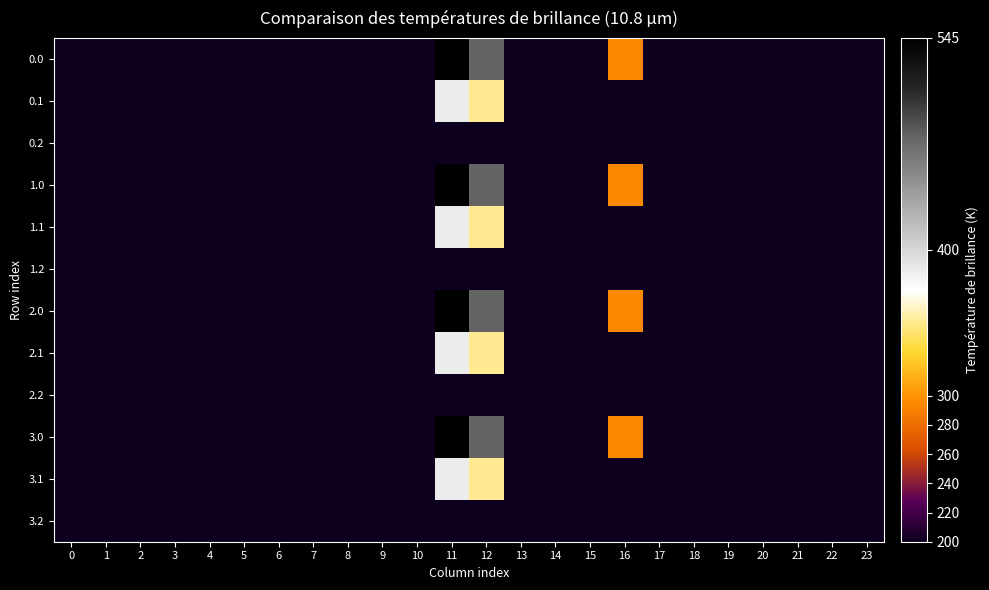

Reading right to left, list all the values displayed in this chart.

0.0: 23=0.0	22=0.0	21=0.0	20=0.0	19=0.0	18=0.0	17=0.0	16=294.5	15=172.8	14=0.3	13=70.2	12=477.2	11=544.3	10=0.0	9=0.0	8=35.0	7=120.6	6=0.0	5=0.0	4=0.0	3=0.0	2=0.0	1=0.0	0=0.0
0.1: 23=0.0	22=0.0	21=0.0	20=0.0	19=0.0	18=0.0	17=0.0	16=0.0	15=17.3	14=105.5	13=141.2	12=350.8	11=384.7	10=114.0	9=104.8	8=102.3	7=17.7	6=0.0	5=0.0	4=0.0	3=0.0	2=0.0	1=0.0	0=0.0
0.2: 23=0.0	22=0.0	21=0.0	20=0.0	19=0.0	18=0.0	17=0.0	16=0.0	15=0.0	14=0.0	13=0.0	12=0.0	11=0.0	10=0.0	9=0.0	8=134.2	7=22.3	6=0.0	5=0.0	4=0.0	3=0.0	2=0.0	1=0.0	0=0.0
1.0: 23=0.0	22=0.0	21=0.0	20=0.0	19=0.0	18=0.0	17=0.0	16=294.5	15=172.8	14=0.3	13=70.2	12=477.2	11=544.3	10=0.0	9=0.0	8=35.0	7=120.6	6=0.0	5=0.0	4=0.0	3=0.0	2=0.0	1=0.0	0=0.0
1.1: 23=0.0	22=0.0	21=0.0	20=0.0	19=0.0	18=0.0	17=0.0	16=0.0	15=17.3	14=105.5	13=141.2	12=350.8	11=384.7	10=114.0	9=104.8	8=102.3	7=17.7	6=0.0	5=0.0	4=0.0	3=0.0	2=0.0	1=0.0	0=0.0
1.2: 23=0.0	22=0.0	21=0.0	20=0.0	19=0.0	18=0.0	17=0.0	16=0.0	15=0.0	14=0.0	13=0.0	12=0.0	11=0.0	10=0.0	9=0.0	8=134.2	7=22.3	6=0.0	5=0.0	4=0.0	3=0.0	2=0.0	1=0.0	0=0.0
2.0: 23=0.0	22=0.0	21=0.0	20=0.0	19=0.0	18=0.0	17=0.0	16=294.5	15=172.8	14=0.3	13=70.2	12=477.2	11=544.3	10=0.0	9=0.0	8=35.0	7=120.6	6=0.0	5=0.0	4=0.0	3=0.0	2=0.0	1=0.0	0=0.0
2.1: 23=0.0	22=0.0	21=0.0	20=0.0	19=0.0	18=0.0	17=0.0	16=0.0	15=17.3	14=105.5	13=141.2	12=350.8	11=384.7	10=114.0	9=104.8	8=102.3	7=17.7	6=0.0	5=0.0	4=0.0	3=0.0	2=0.0	1=0.0	0=0.0
2.2: 23=0.0	22=0.0	21=0.0	20=0.0	19=0.0	18=0.0	17=0.0	16=0.0	15=0.0	14=0.0	13=0.0	12=0.0	11=0.0	10=0.0	9=0.0	8=134.2	7=22.3	6=0.0	5=0.0	4=0.0	3=0.0	2=0.0	1=0.0	0=0.0
3.0: 23=0.0	22=0.0	21=0.0	20=0.0	19=0.0	18=0.0	17=0.0	16=294.5	15=172.8	14=0.3	13=70.2	12=477.2	11=544.3	10=0.0	9=0.0	8=35.0	7=120.6	6=0.0	5=0.0	4=0.0	3=0.0	2=0.0	1=0.0	0=0.0
3.1: 23=0.0	22=0.0	21=0.0	20=0.0	19=0.0	18=0.0	17=0.0	16=0.0	15=17.3	14=105.5	13=141.2	12=350.8	11=384.7	10=114.0	9=104.8	8=102.3	7=17.7	6=0.0	5=0.0	4=0.0	3=0.0	2=0.0	1=0.0	0=0.0
3.2: 23=0.0	22=0.0	21=0.0	20=0.0	19=0.0	18=0.0	17=0.0	16=0.0	15=0.0	14=0.0	13=0.0	12=0.0	11=0.0	10=0.0	9=0.0	8=134.2	7=22.3	6=0.0	5=0.0	4=0.0	3=0.0	2=0.0	1=0.0	0=0.0